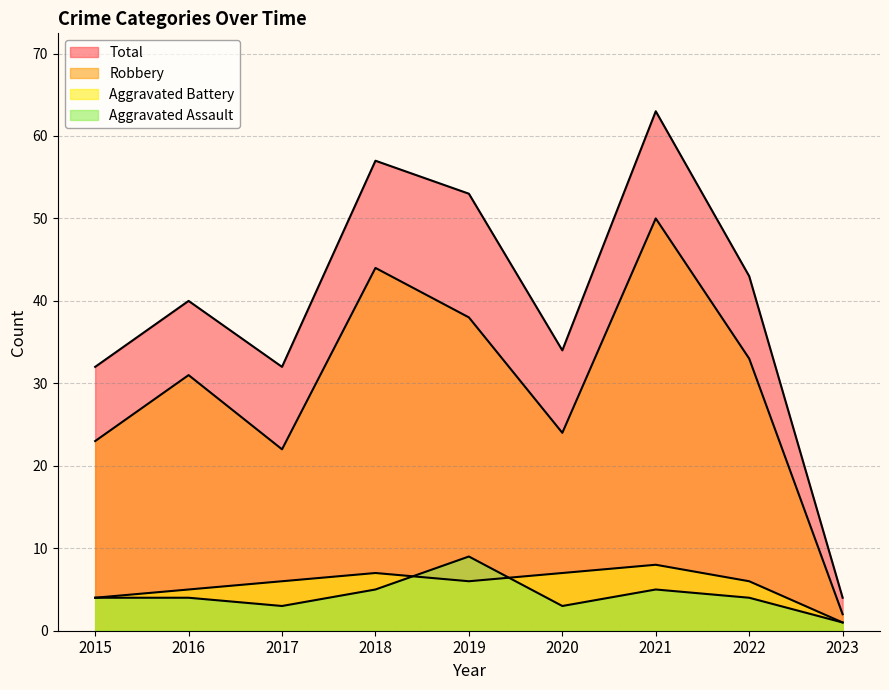

What is the difference between the Aggravated Battery values at 2022 and 2016?

1